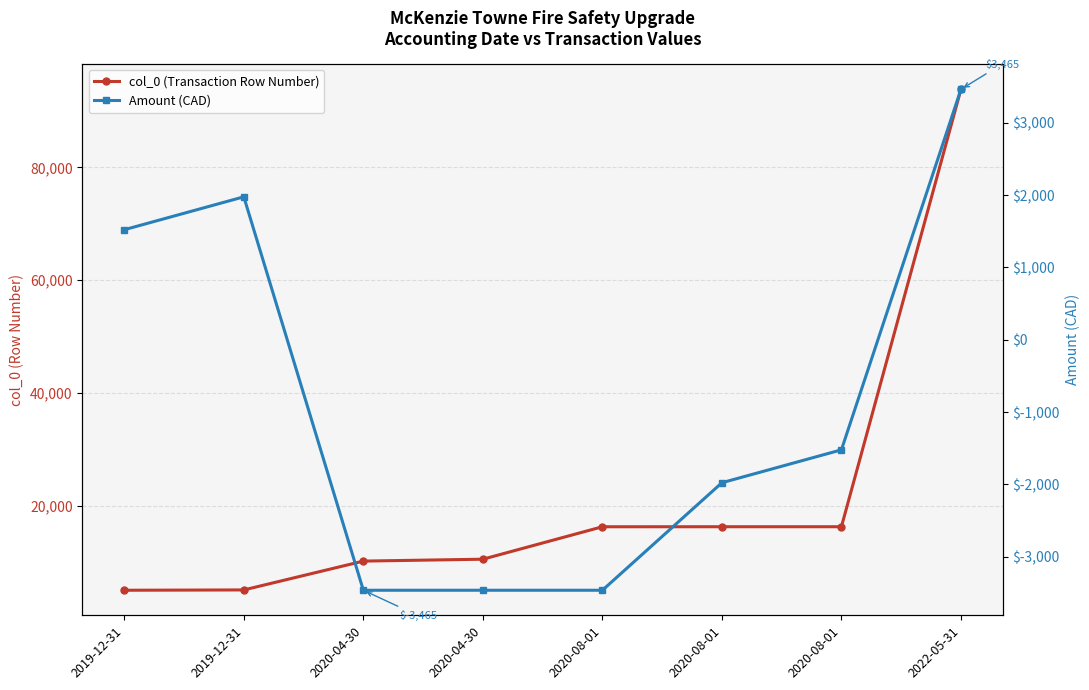

Is the value of Amount (CAD) at 2020-04-30 greater than the value of col_0 (Transaction Row Number) at 2020-04-30?

No